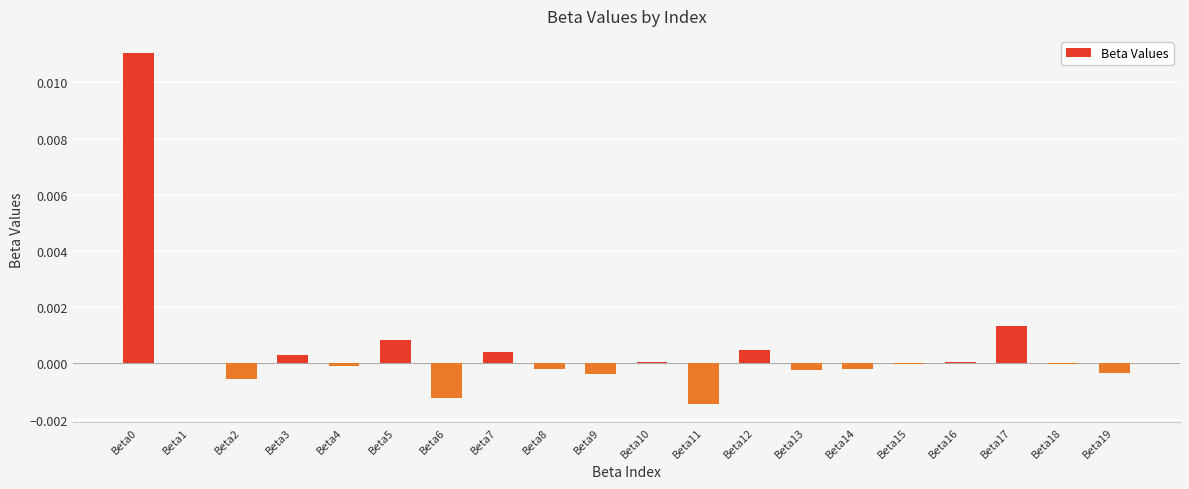

True or false: the data shows -0.0 at Beta19.

True